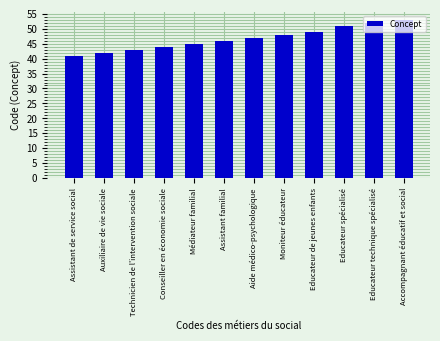

Which has a higher value, Moniteur éducateur or Médiateur familial?

Moniteur éducateur